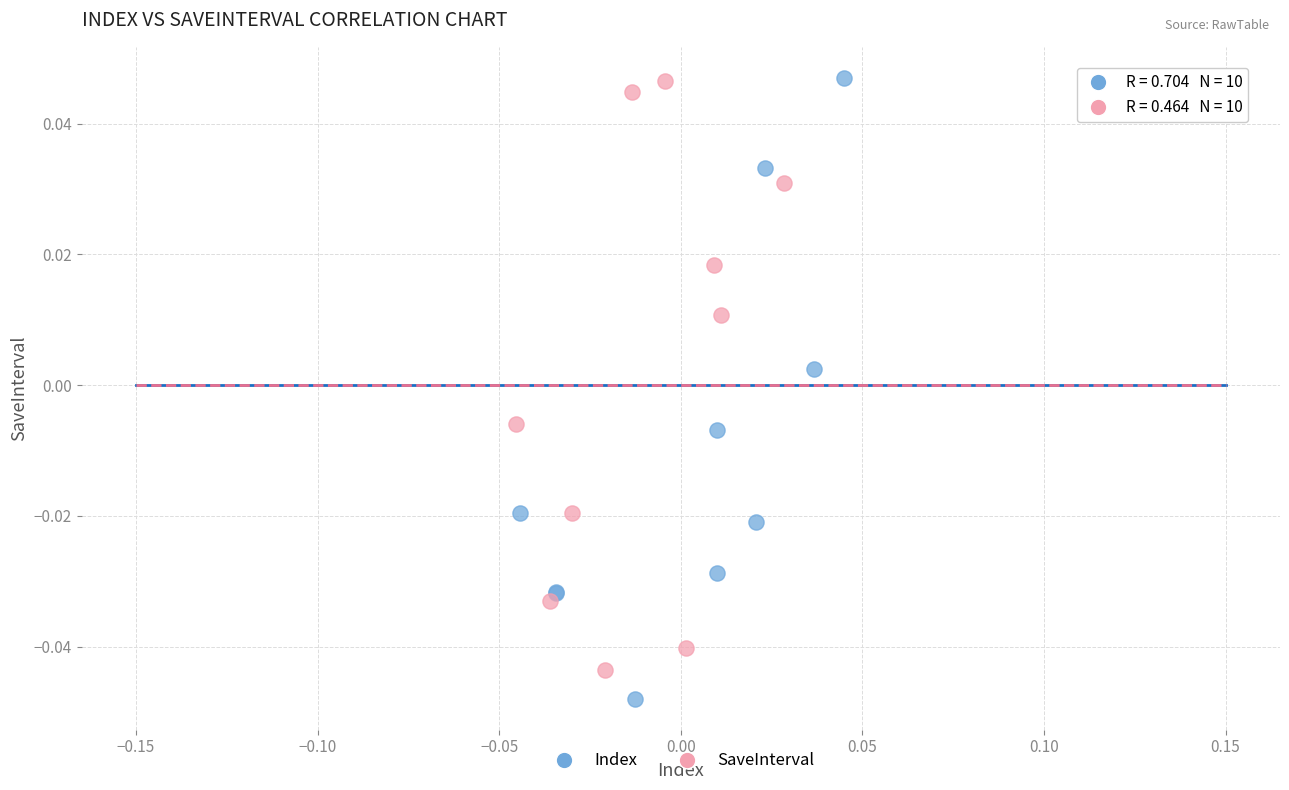

Which series contains the lowest Y value?

Index